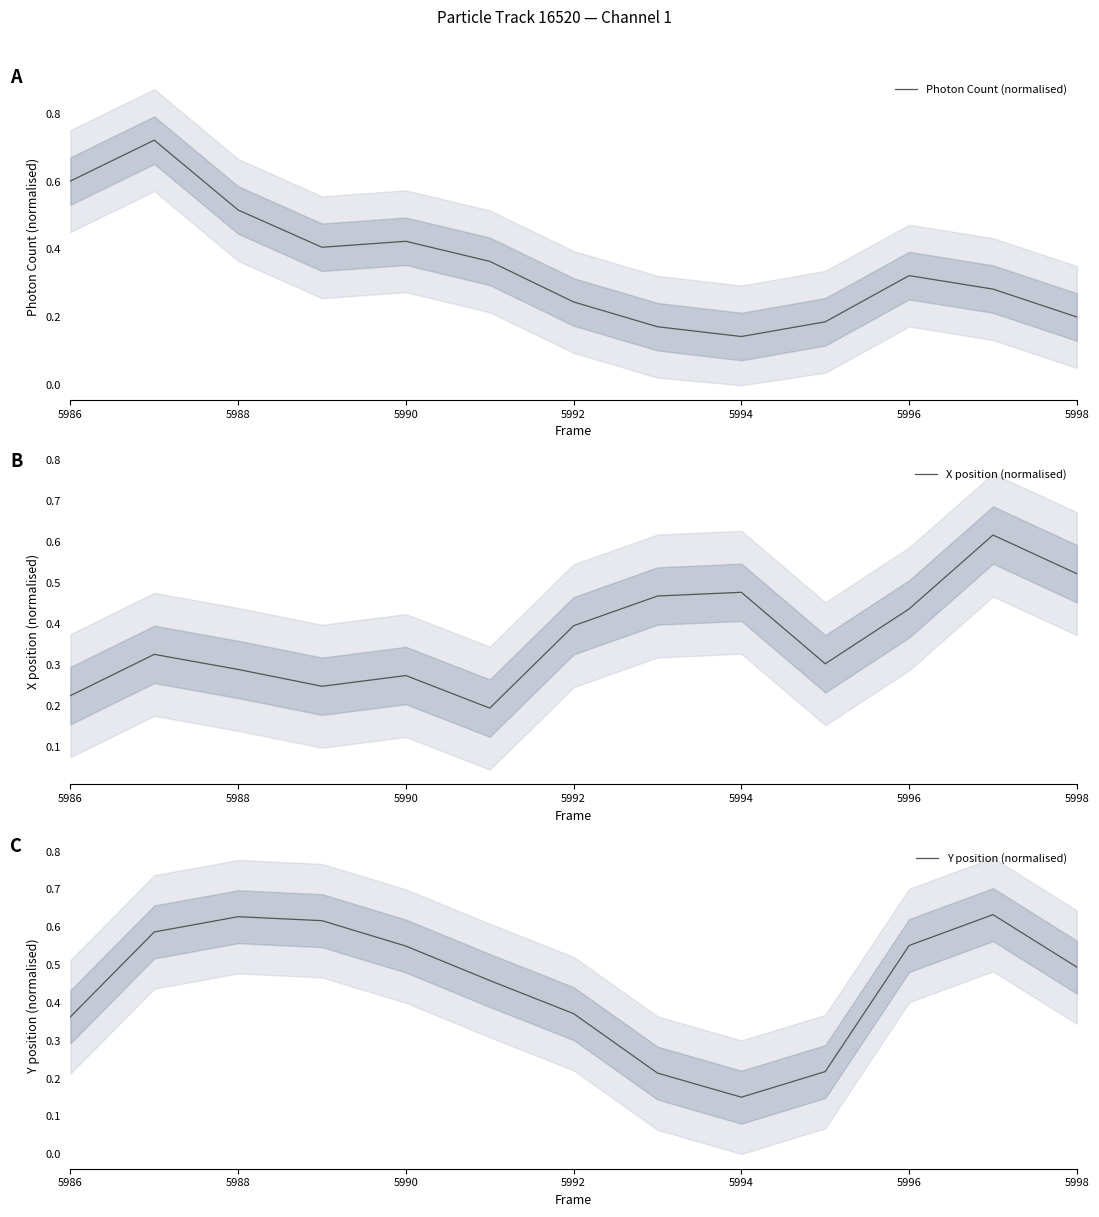

The value of Photon Count (normalised) at 5990 is 0.1. True or false?

False